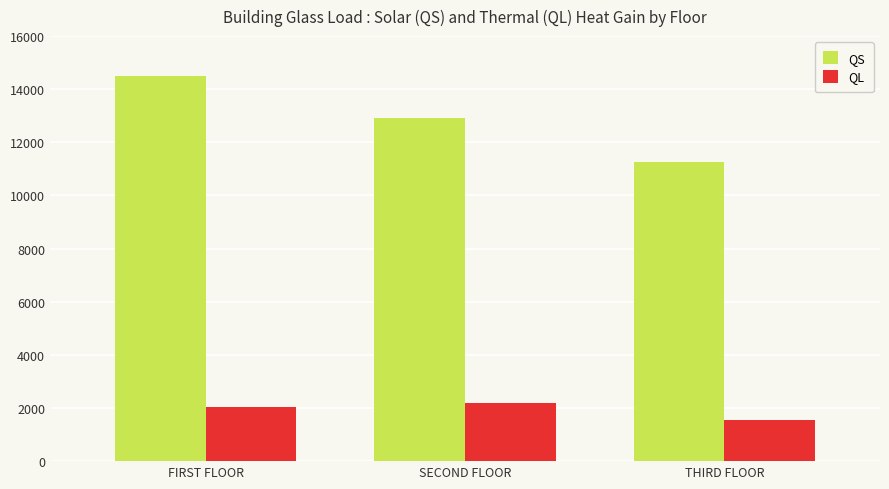

At how many categories does at least one series exceed 13519?

1